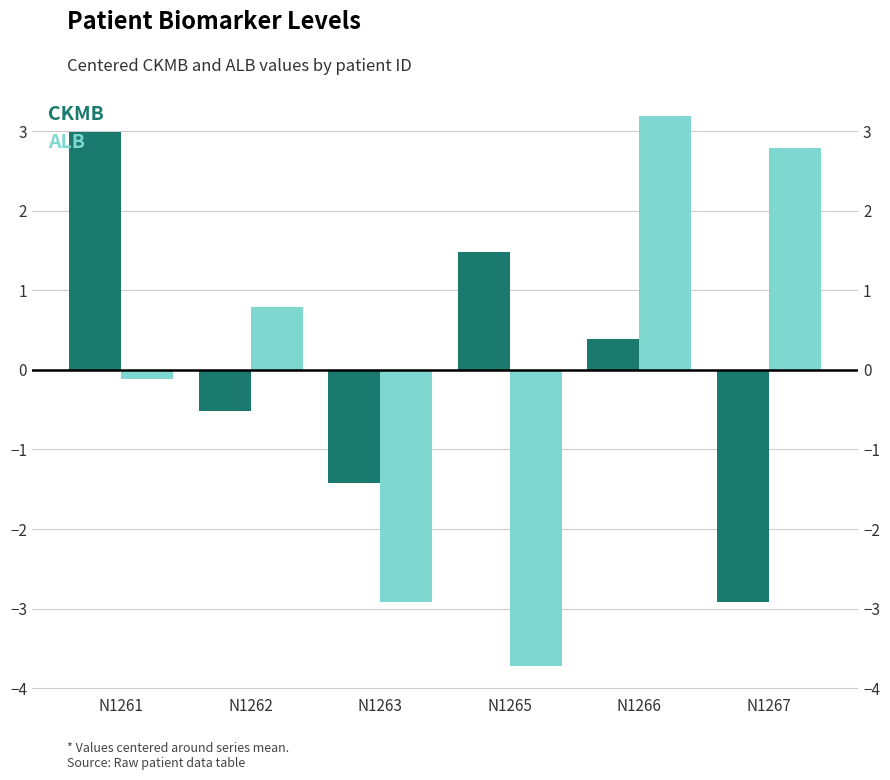

Between N1261 and N1267, which series saw the biggest shift?

CKMB